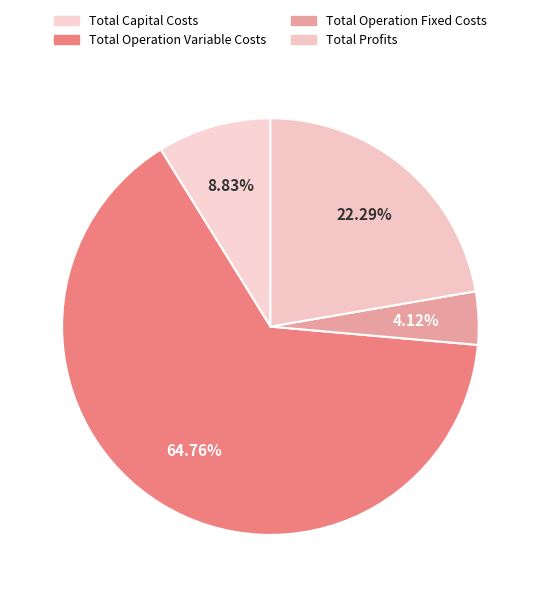

What is the total percentage of Total Operation Fixed Costs and Total Capital Costs?

13.0%